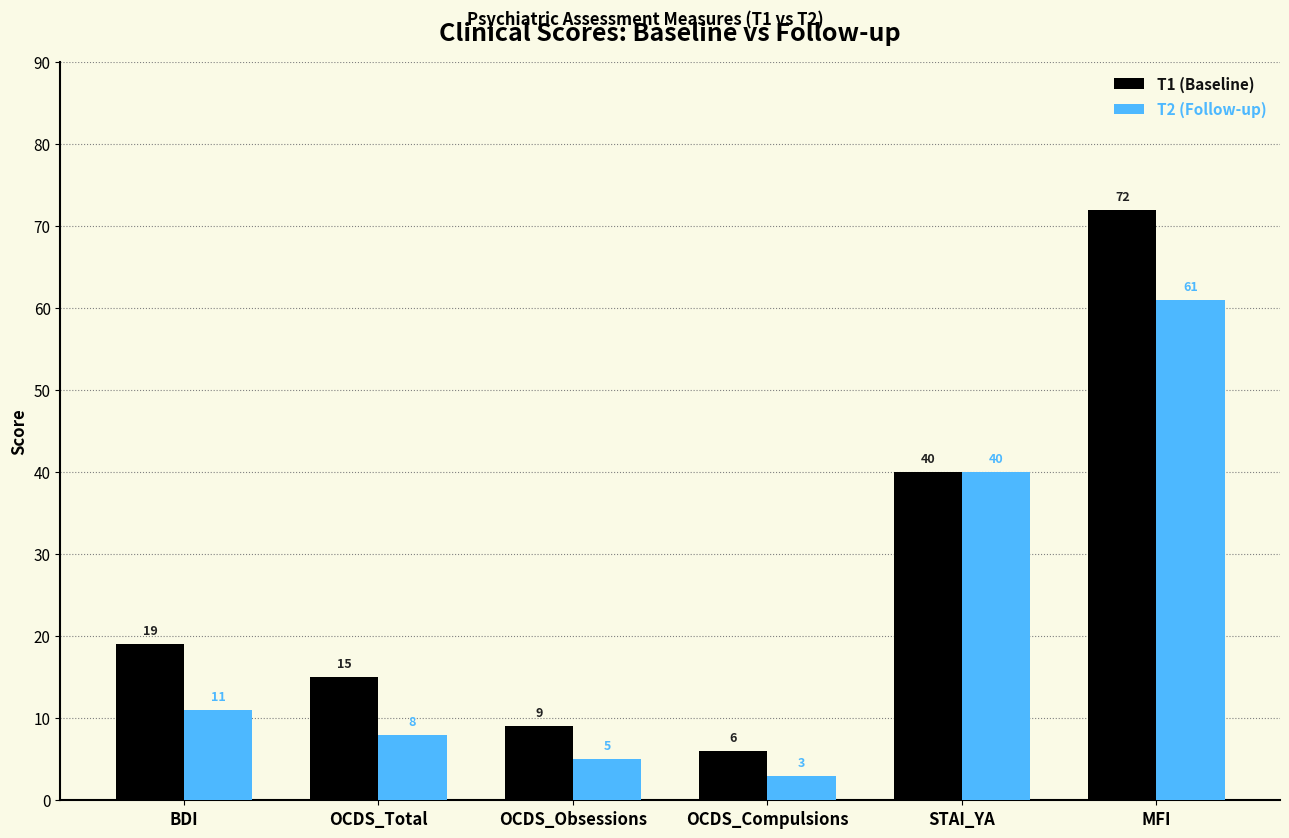

Reading left to right, extract all data points from this chart.

T1 (Baseline): 19	15	9	6	40	72
T2 (Follow-up): 11	8	5	3	40	61